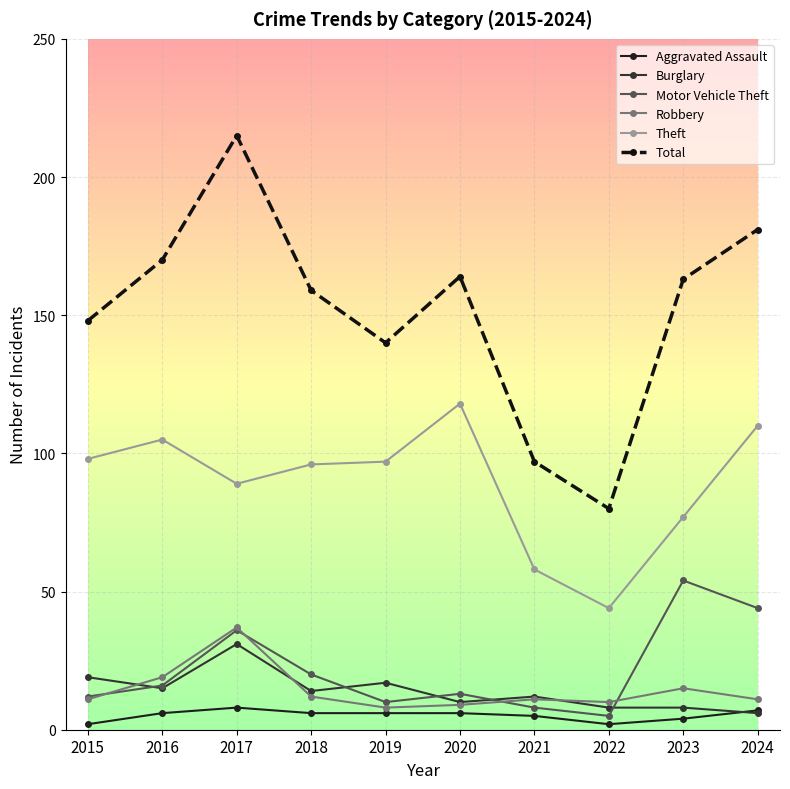

How many categories are shown in the chart?

10